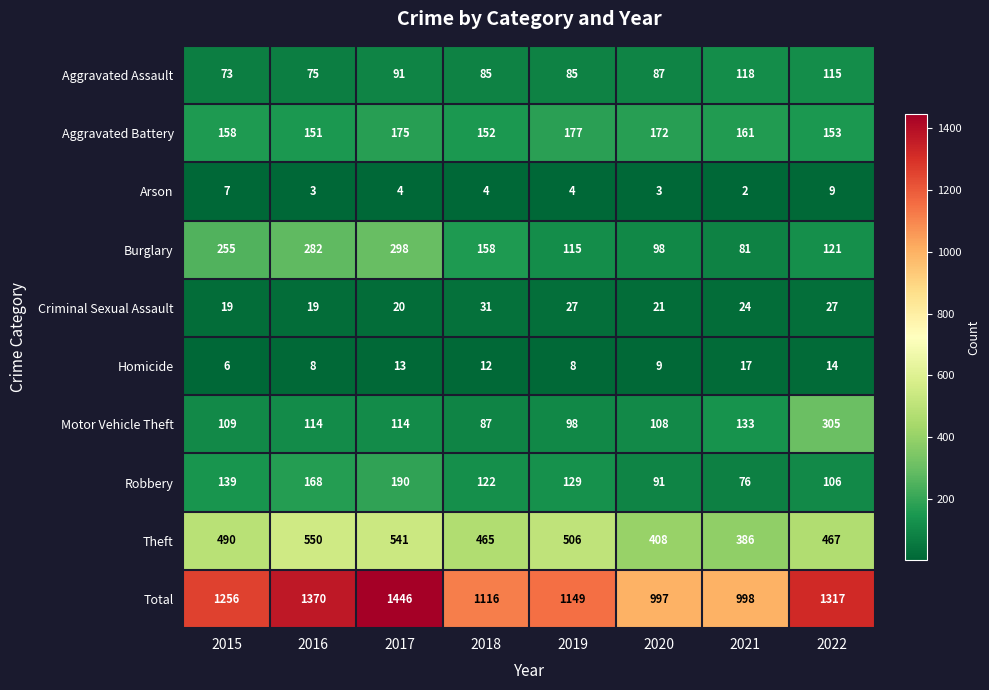

What is the difference between the highest and lowest values at 2017?

1442